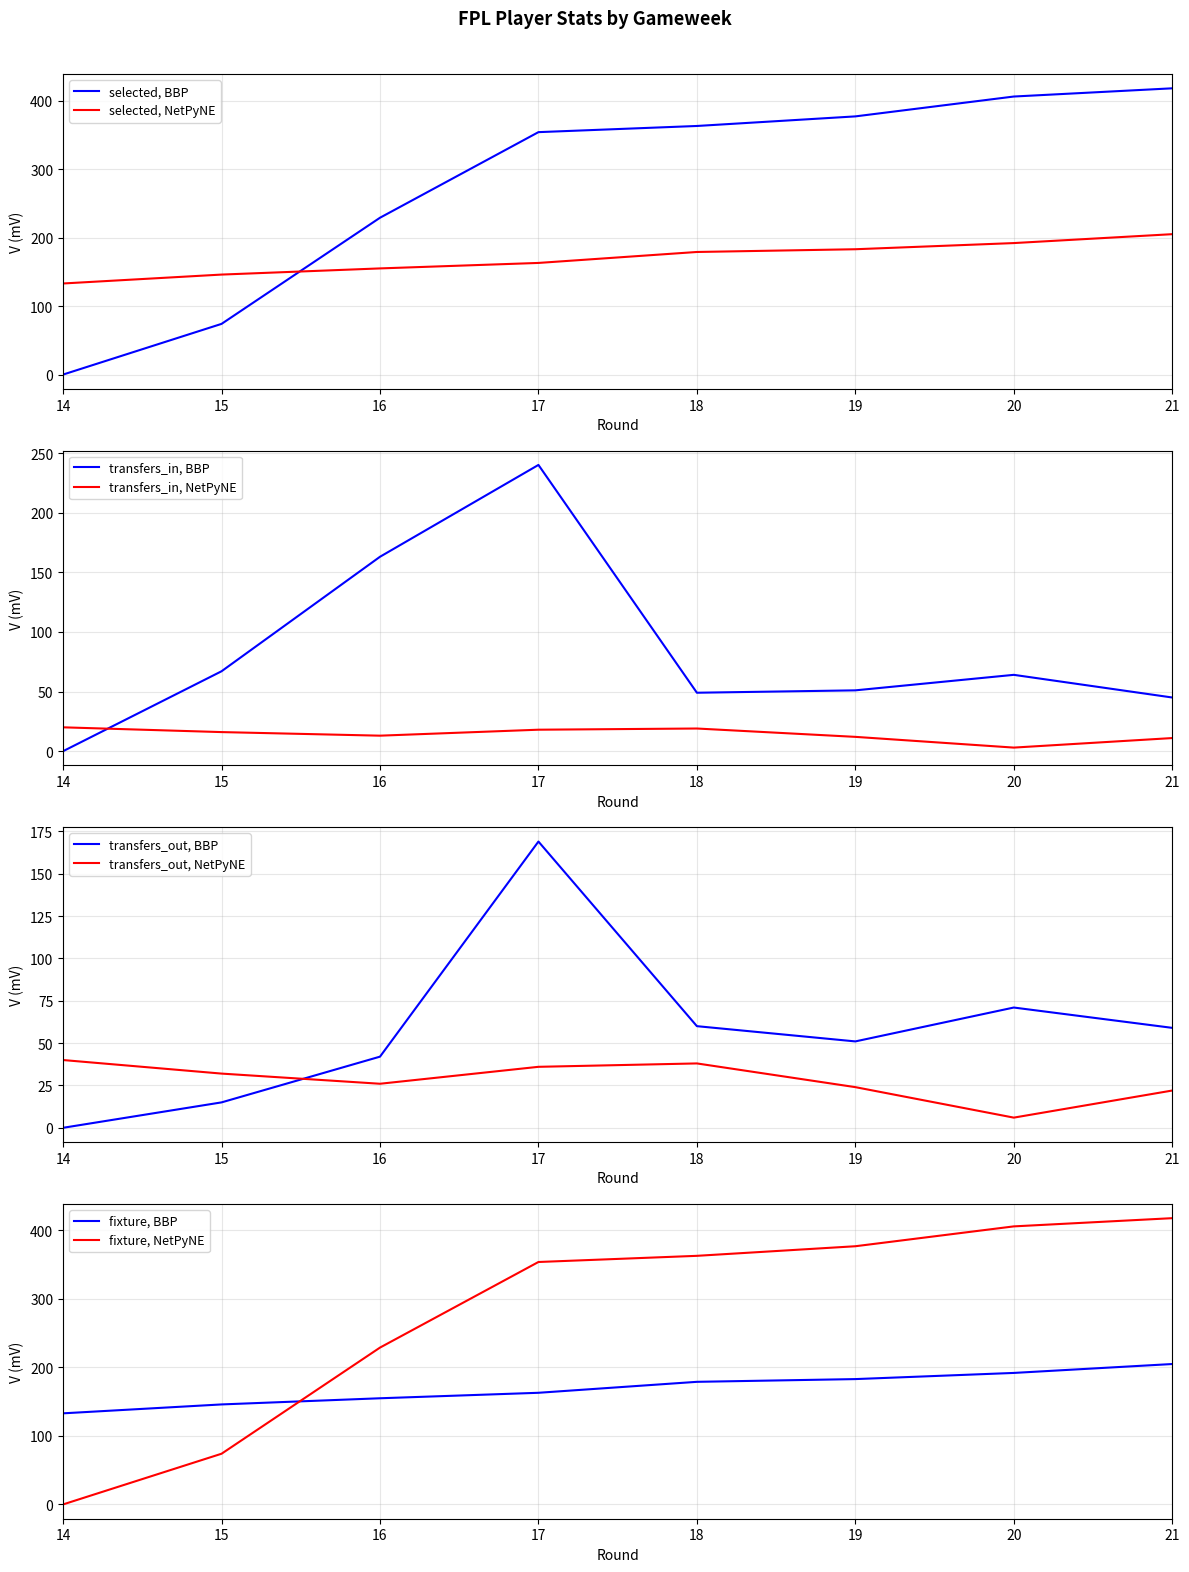

How many intersections are there between selected, NetPyNE and selected, BBP?

1